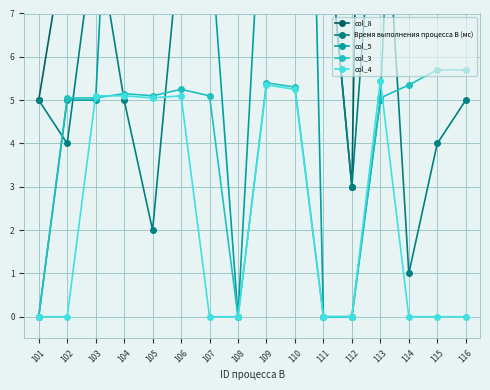

How many values in the col_8 series are below 21?

8